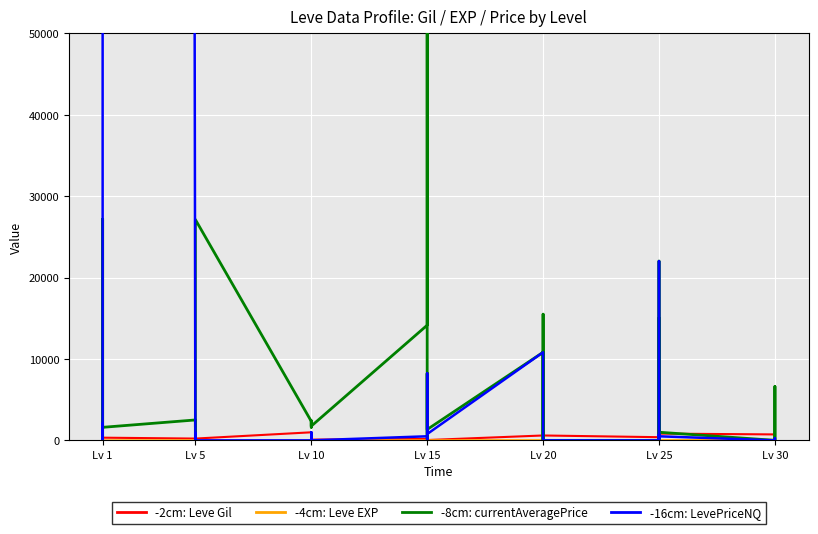

The -8cm: currentAveragePrice series shows 3397 at Lv 30. True or false?

False